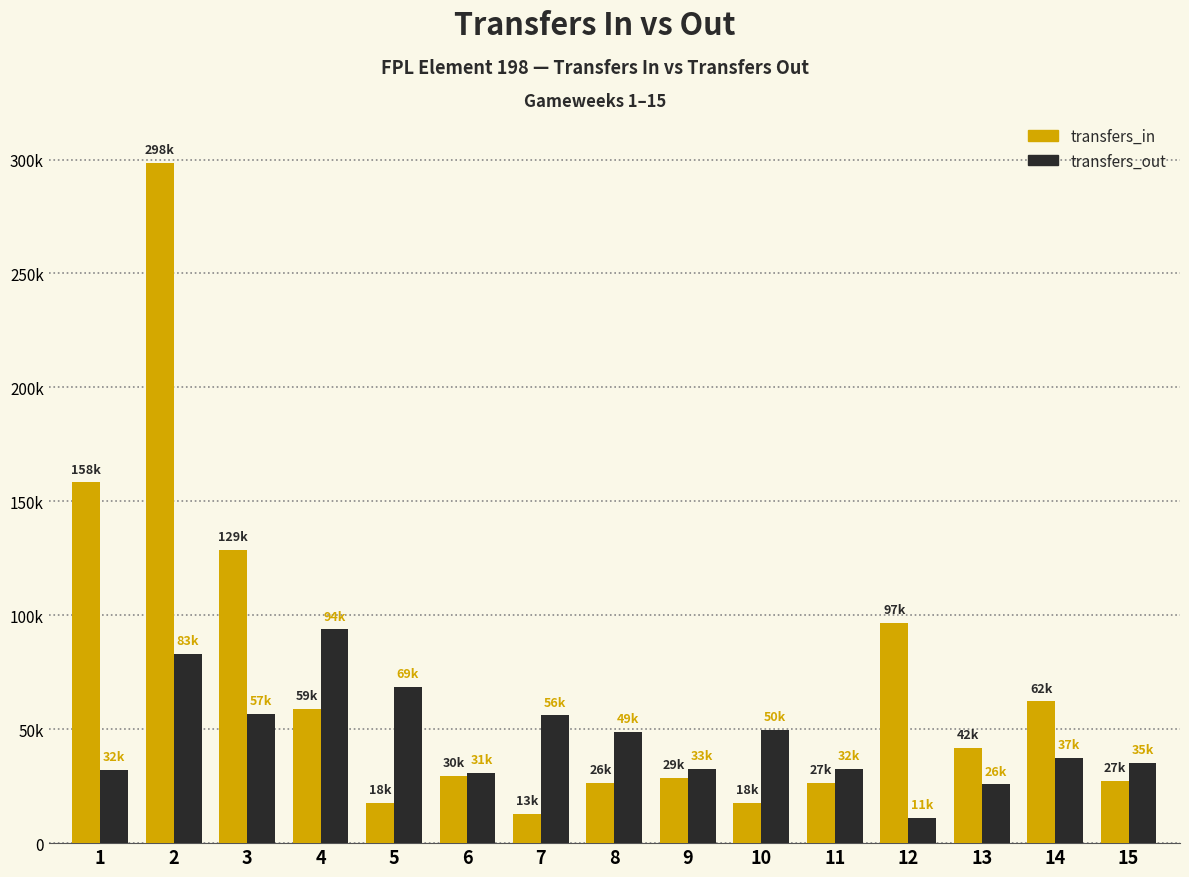

Rank the series by their maximum value, from highest to lowest.

transfers_in, transfers_out